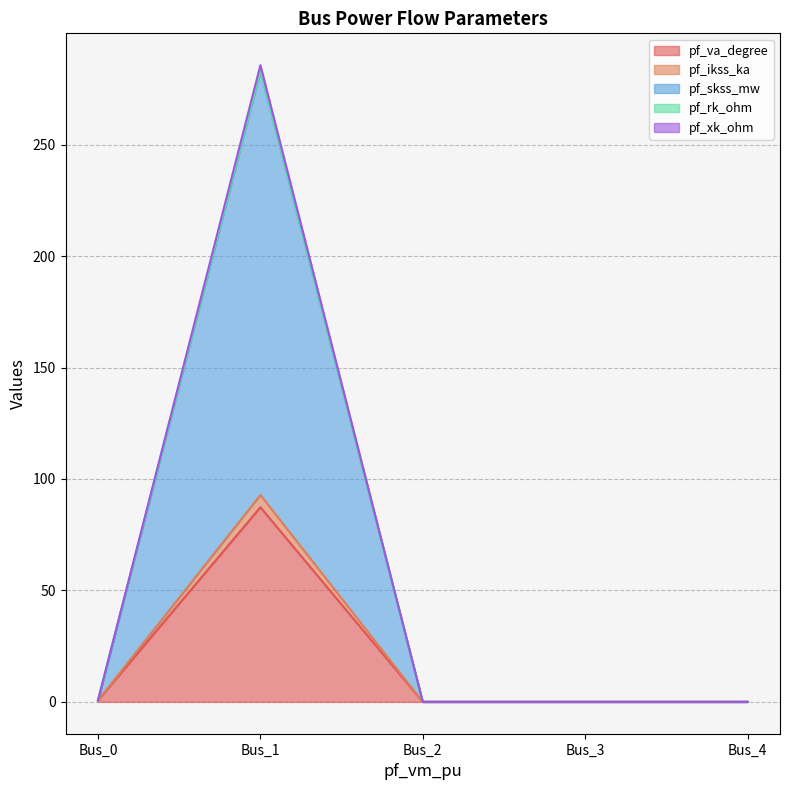

Is the value of pf_skss_mw at Bus_3 greater than the value of pf_ikss_ka at Bus_2?

No